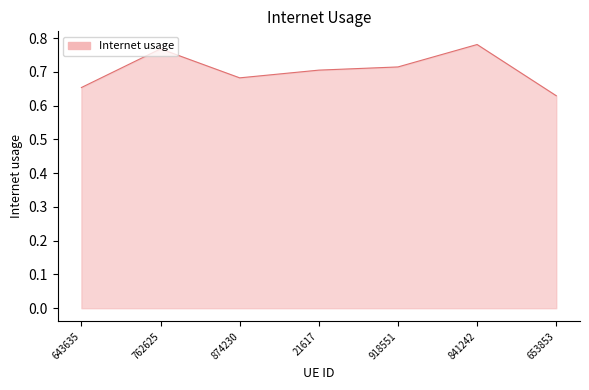

List the labels in order of value, smallest first.

653853, 643635, 874230, 21617, 918551, 762625, 841242